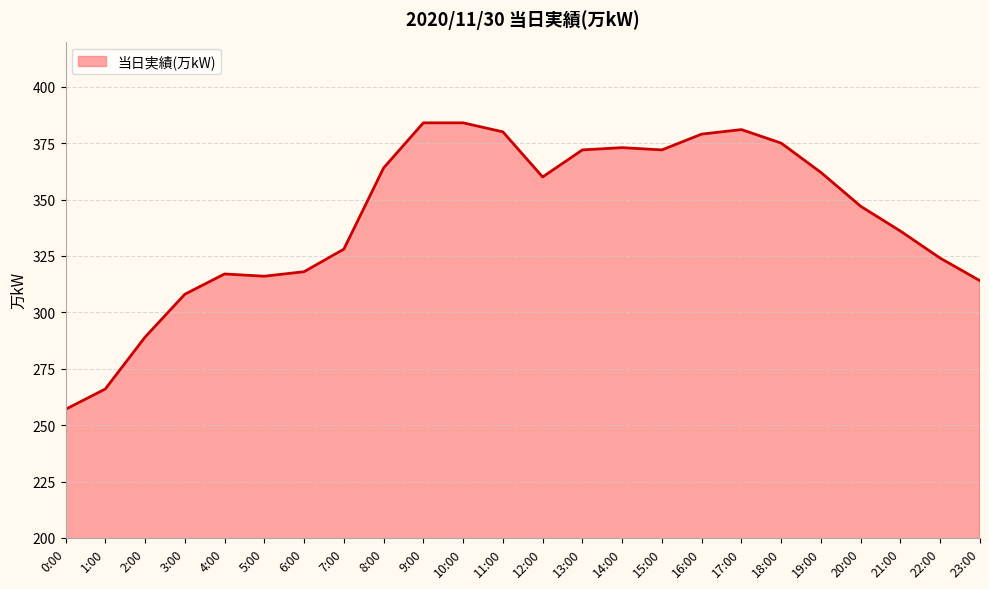

Does the chart display data point markers on the line(s)?

No